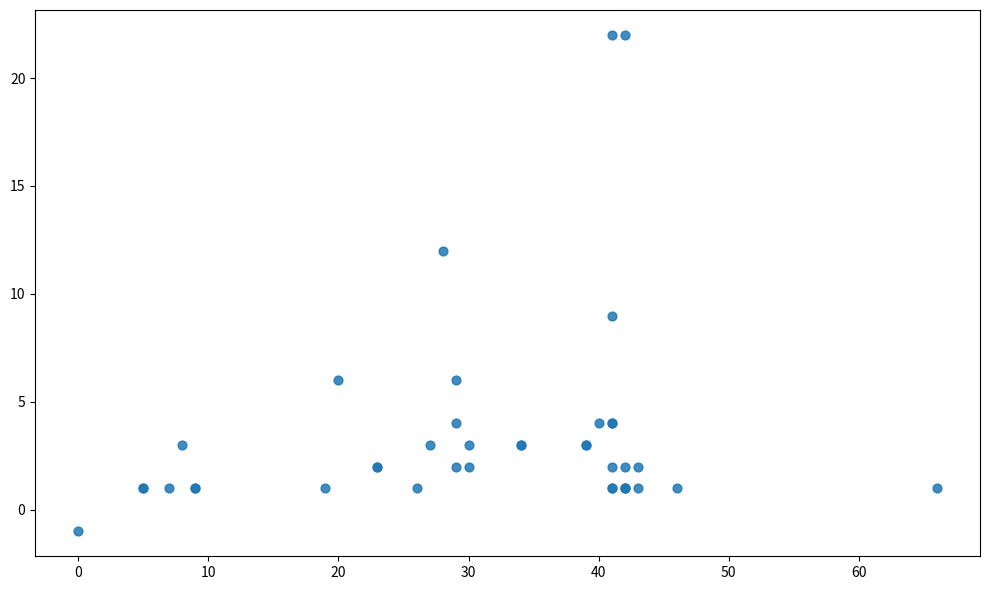

What Y value in the scatter plot is closest to 10?

9